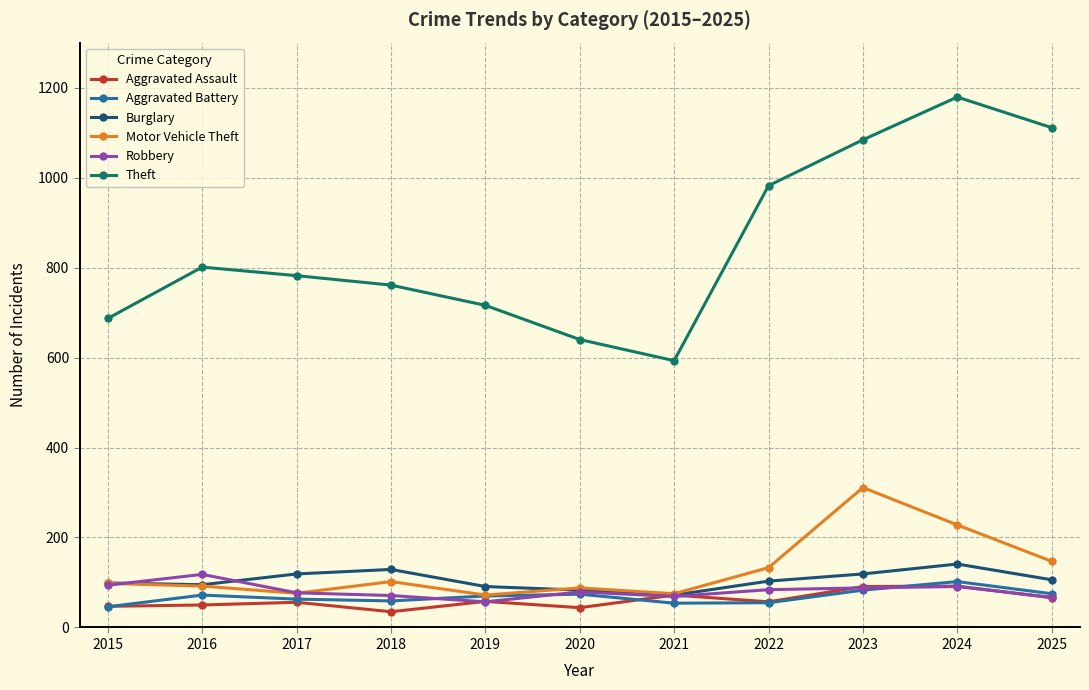

What is the highest value of the Aggravated Assault series?

92